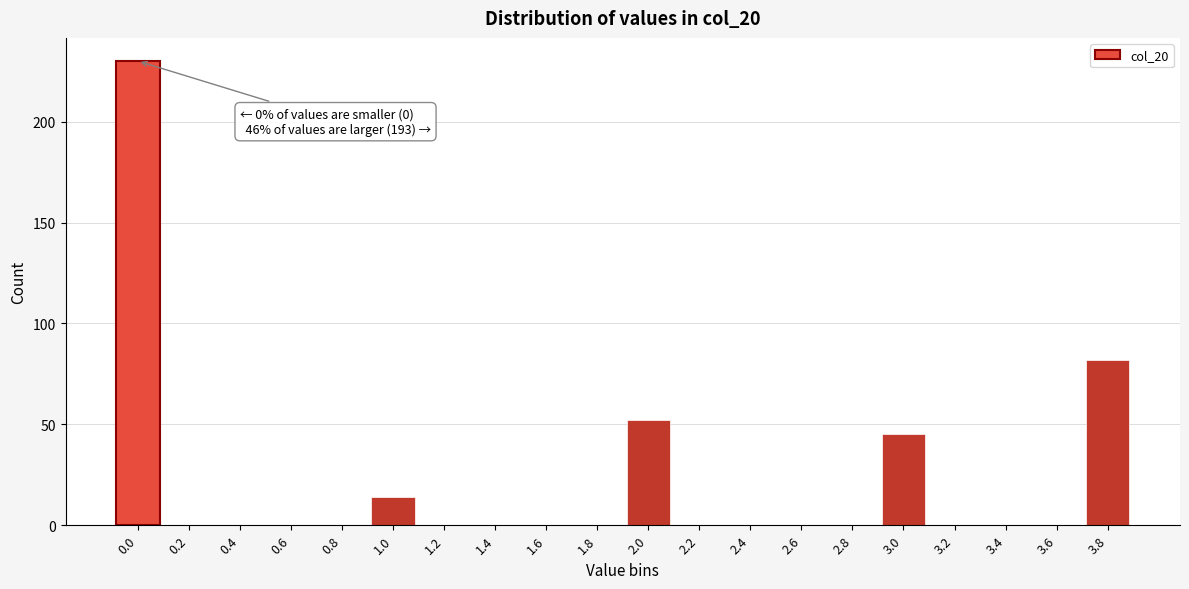

Reading left to right, what are all the values shown in this chart?

0.0=230	0.2=0	0.4=0	0.6=0	0.8=0	1.0=14	1.2=0	1.4=0	1.6=0	1.8=0	2.0=52	2.2=0	2.4=0	2.6=0	2.8=0	3.0=45	3.2=0	3.4=0	3.6=0	3.8=82